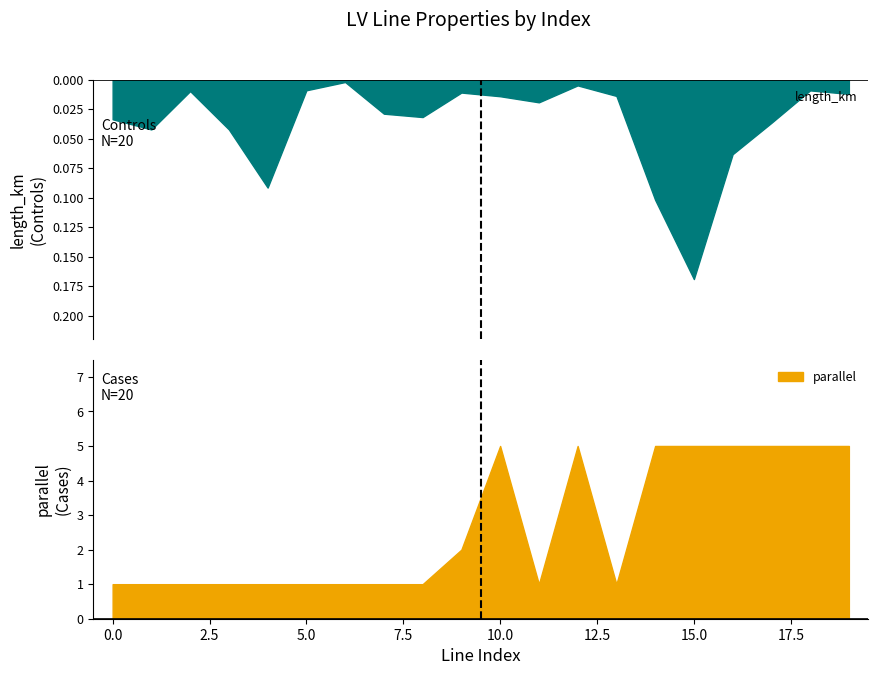

Is it true that length_km equals 0.0 at 2?

True